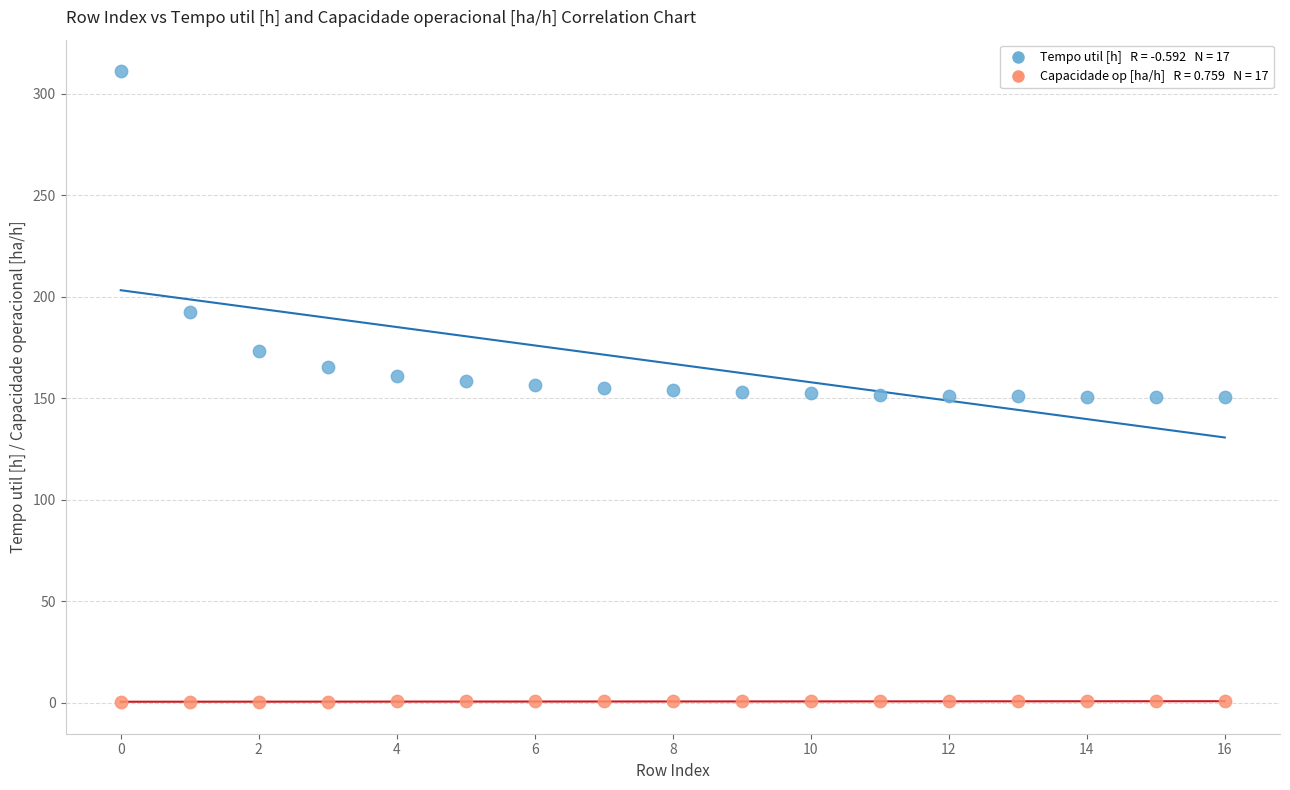

Across all data points, what is the range of Y values (max minus min)?

310.8